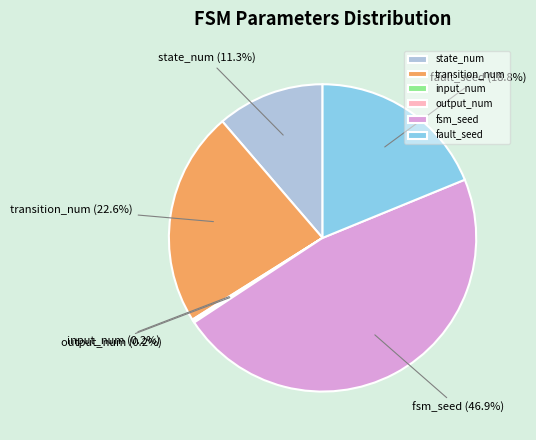

Is fsm_seed the majority of the pie?

No